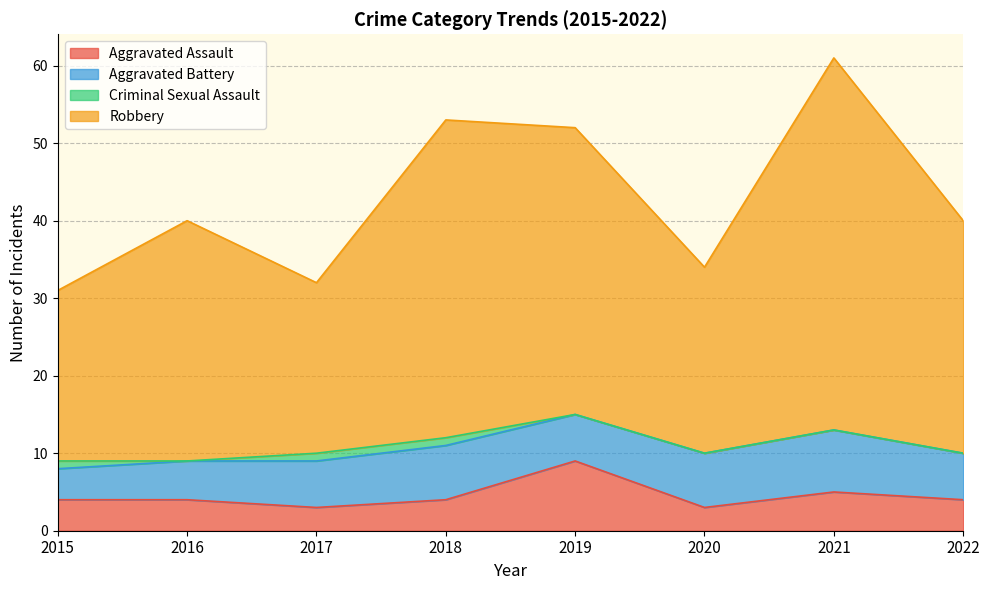

What is the total value across all series at 2016?

40